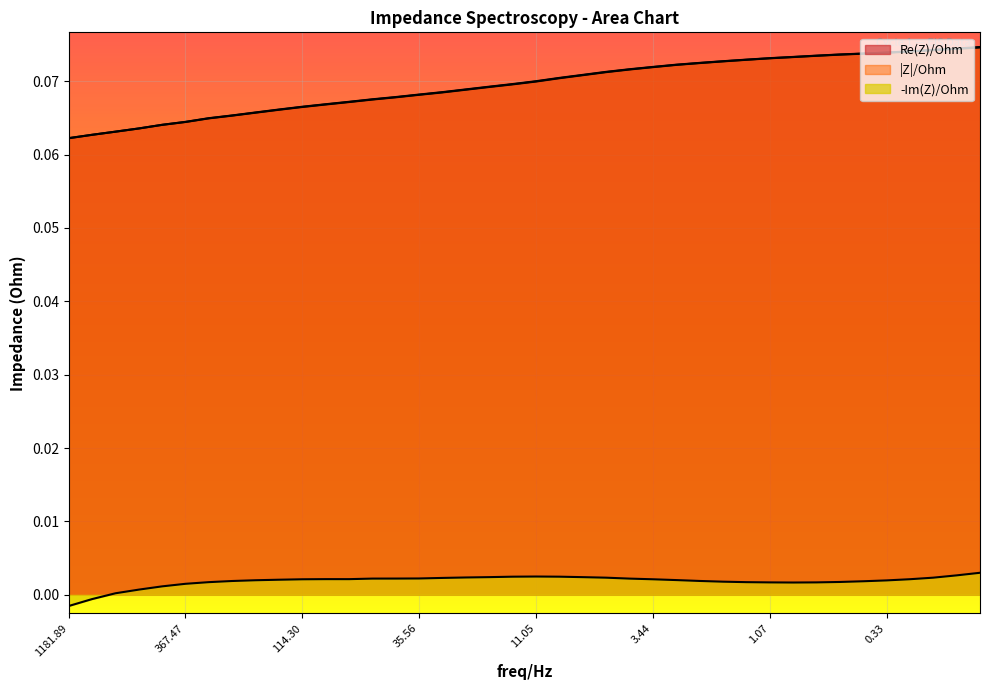

Which series has the largest total across all categories?

|Z|/Ohm